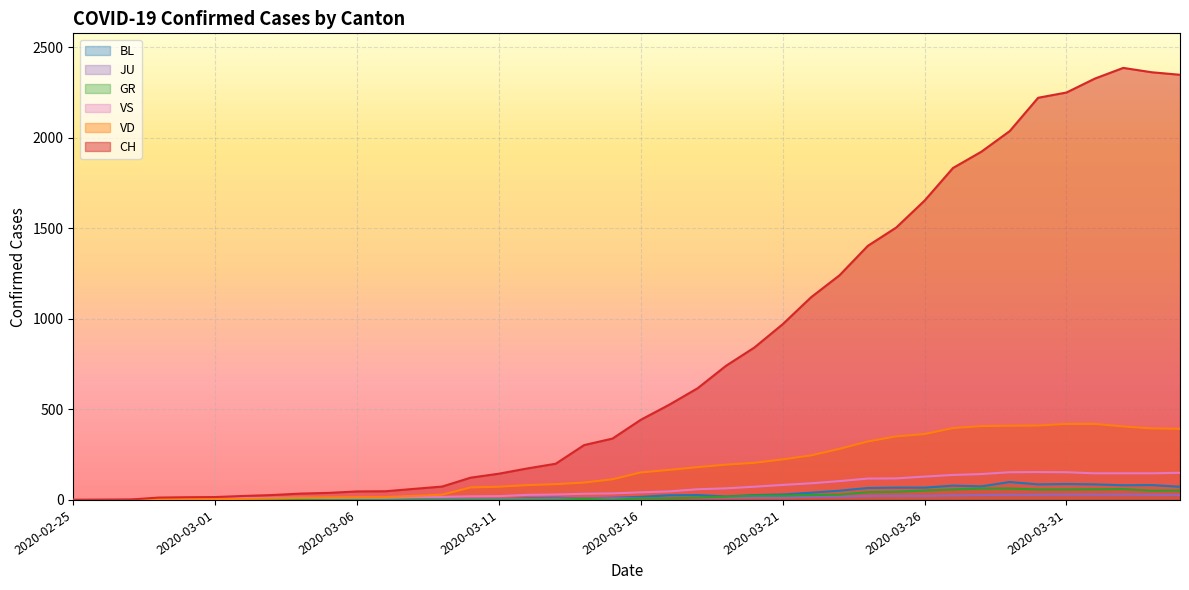

How many positive values does the GR series have?

21